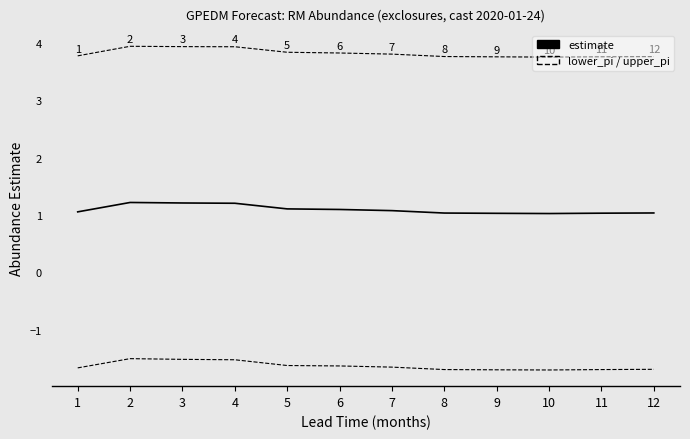

What is the smallest value displayed?

-1.7